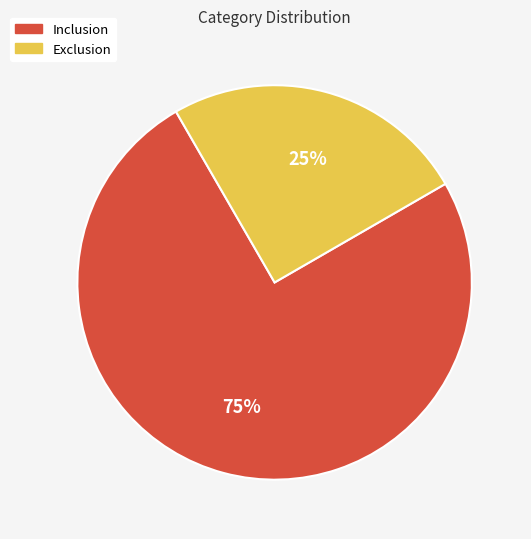

True or false: Inclusion accounts for 75% of the total.

True